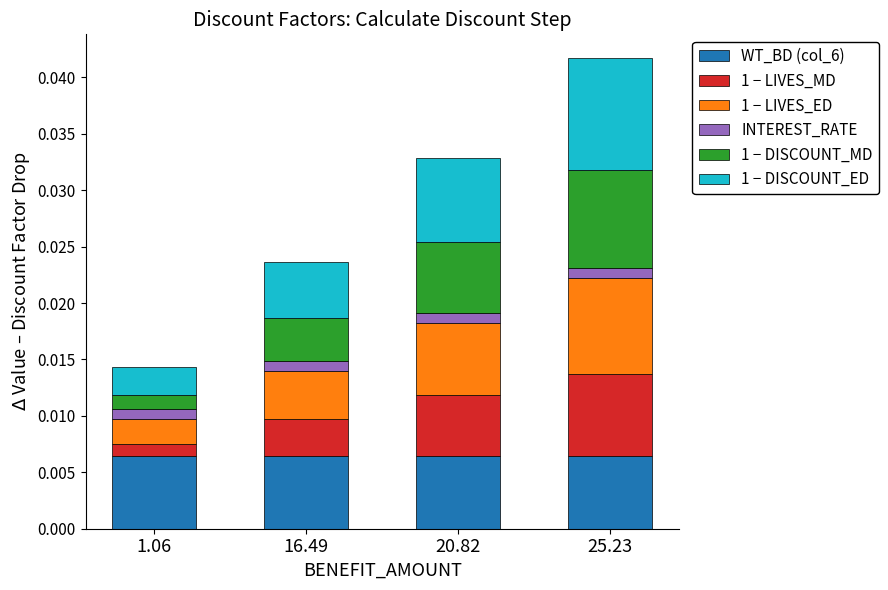

How many bars are there in total?

4